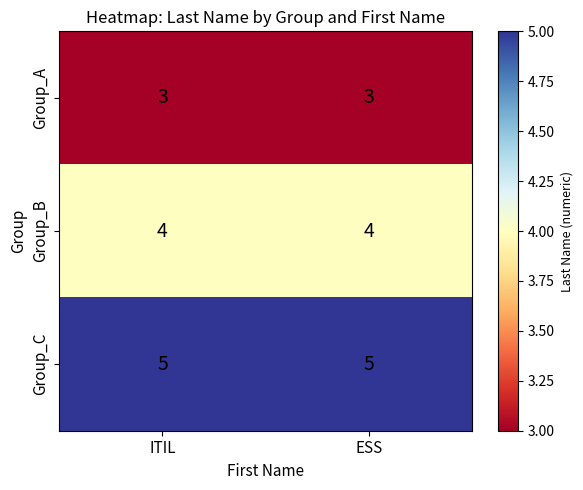

What value does the Group_B series have at ITIL?

4